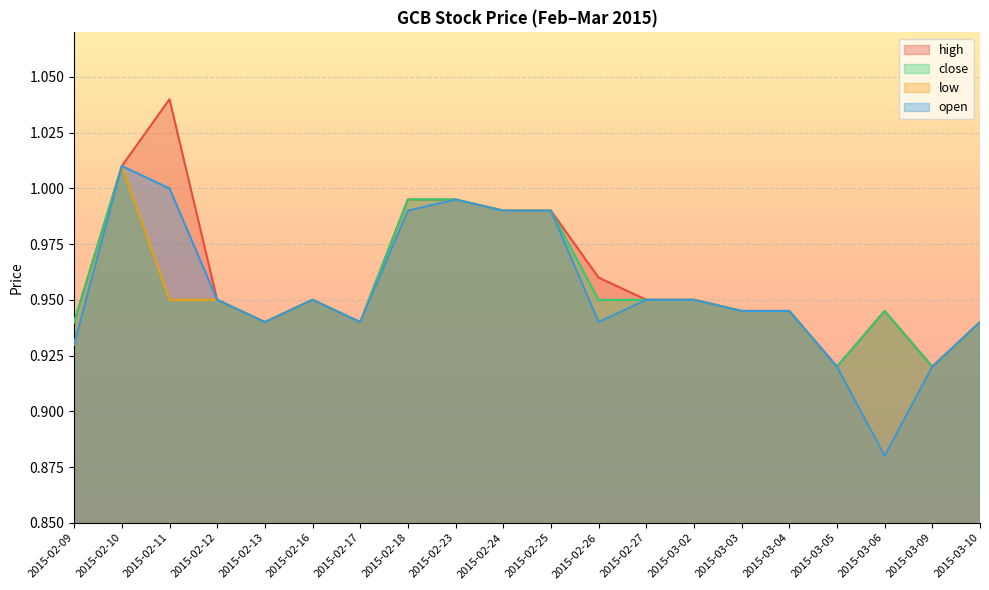

Which series changed the most between 2015-02-16 and 2015-03-06?

low